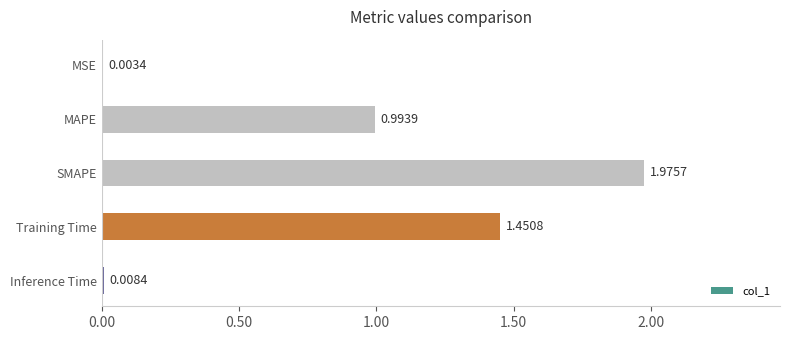

What is the sum of all values?

4.4